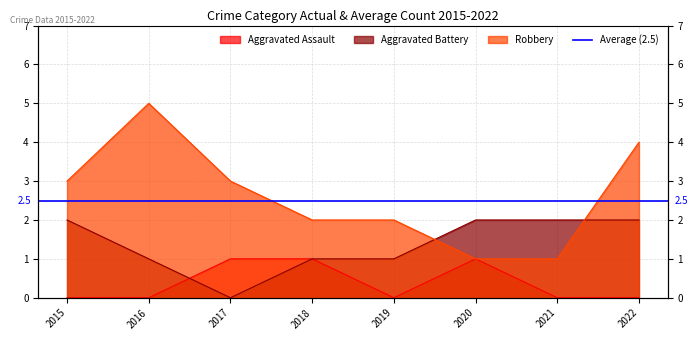

Which series has the largest range (max minus min)?

Robbery